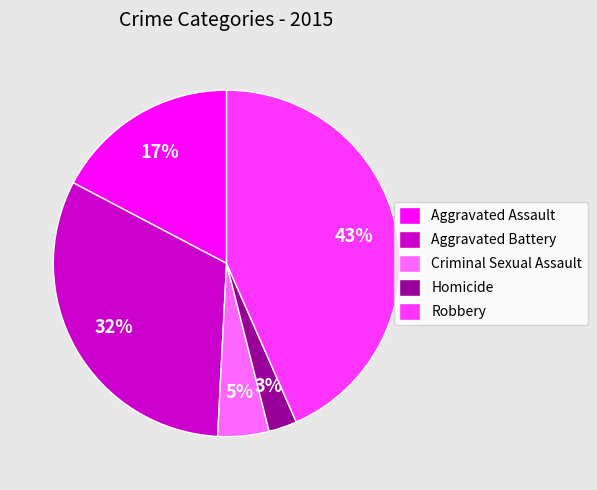

Between Aggravated Assault and Aggravated Battery, which is larger?

Aggravated Battery